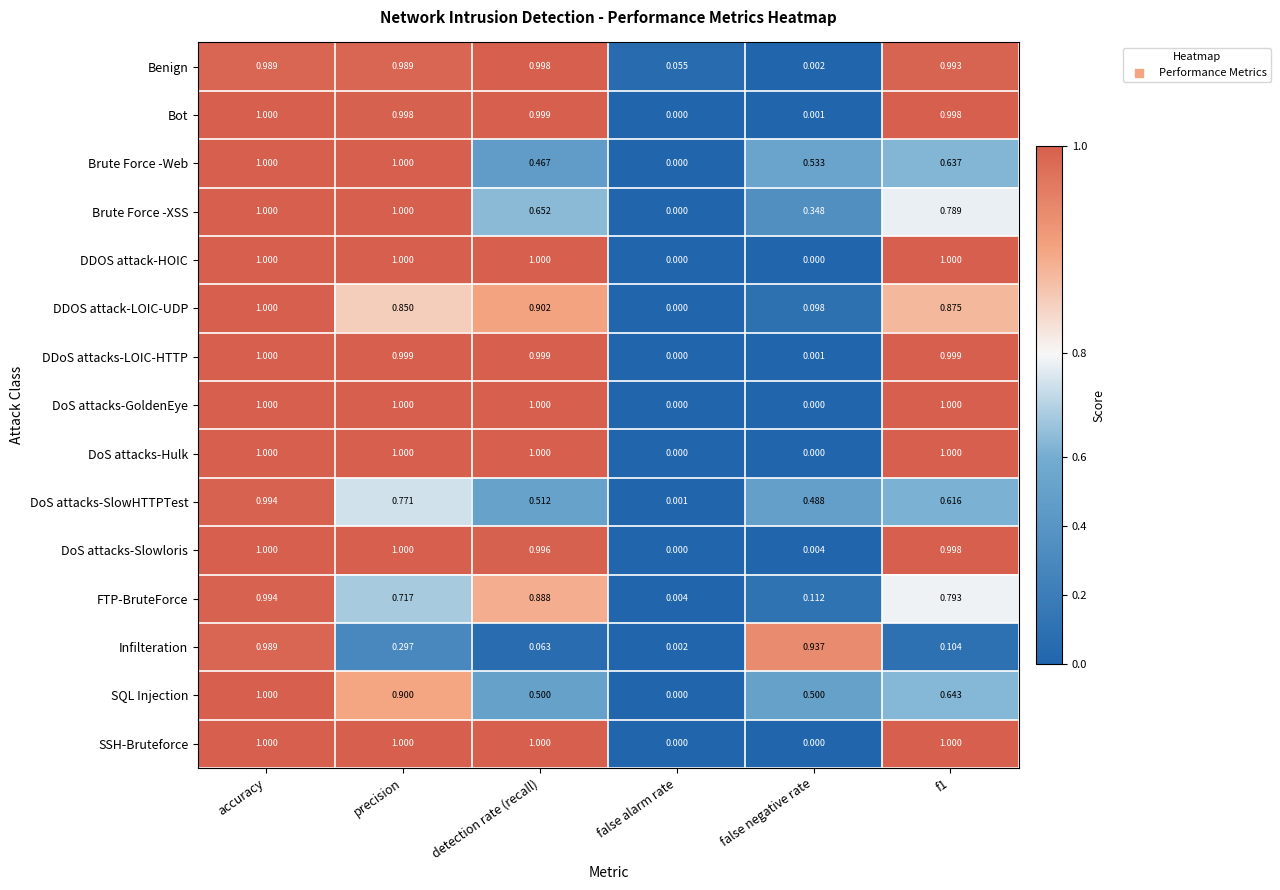

Which category has the highest value in the Infilteration series?

accuracy